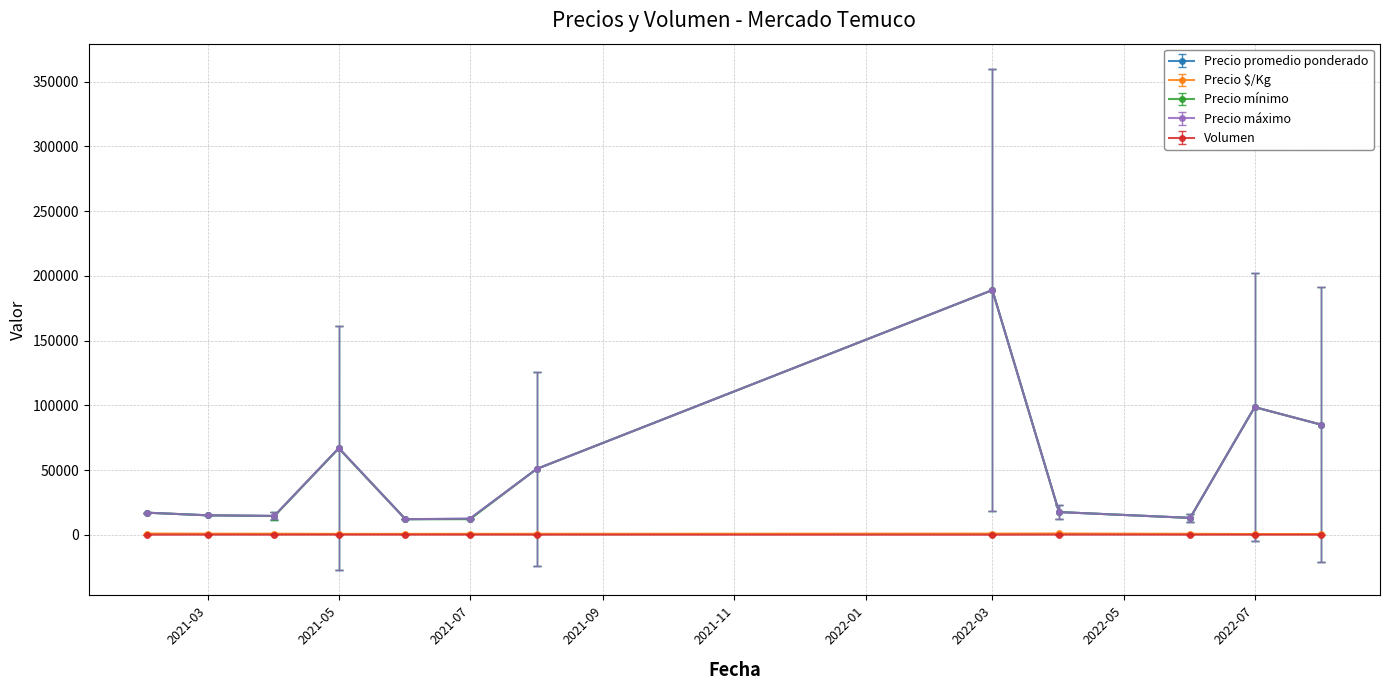

True or false: Volumen and Precio máximo cross at least once.

False